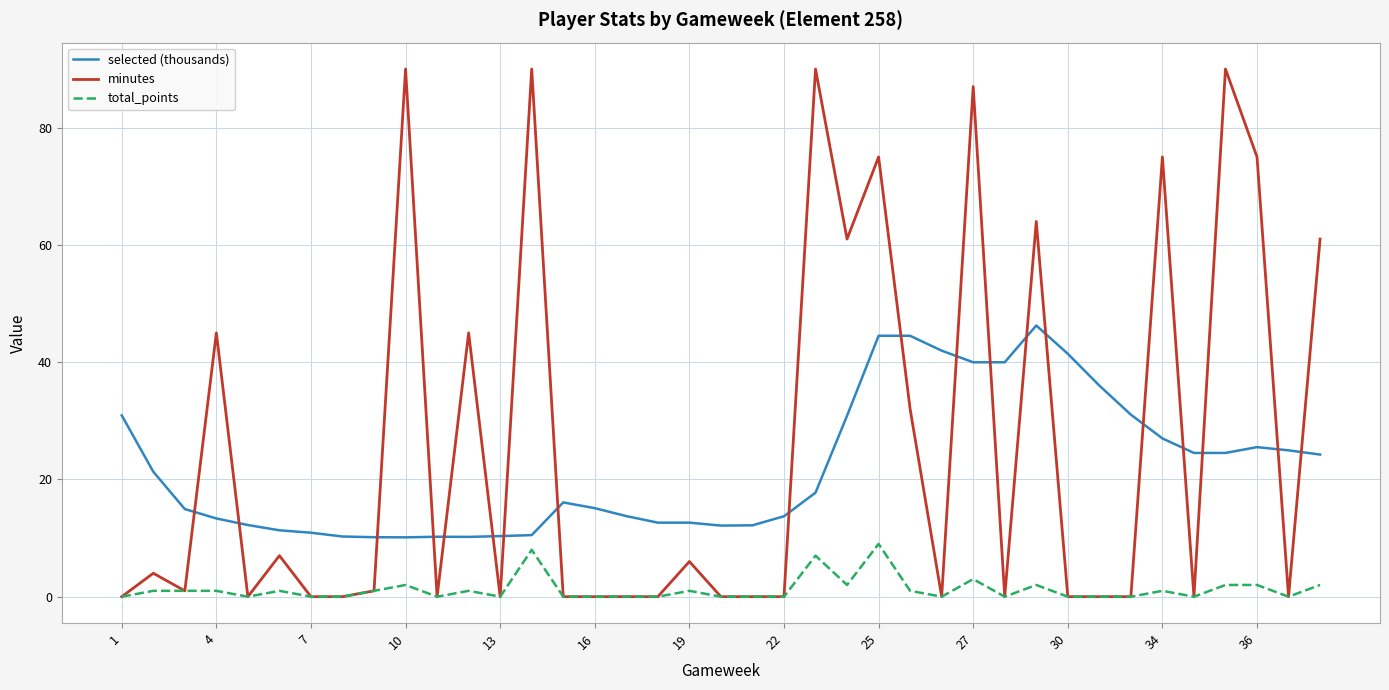

How many lines are shown in the chart?

3